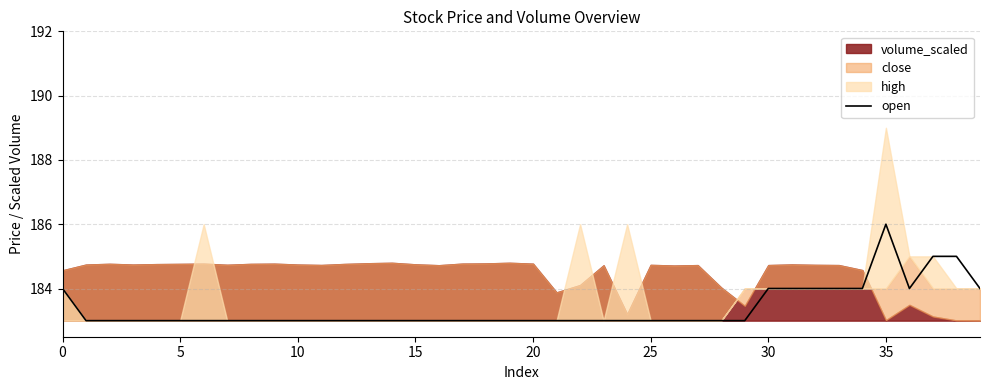

What is the maximum value for open?

186